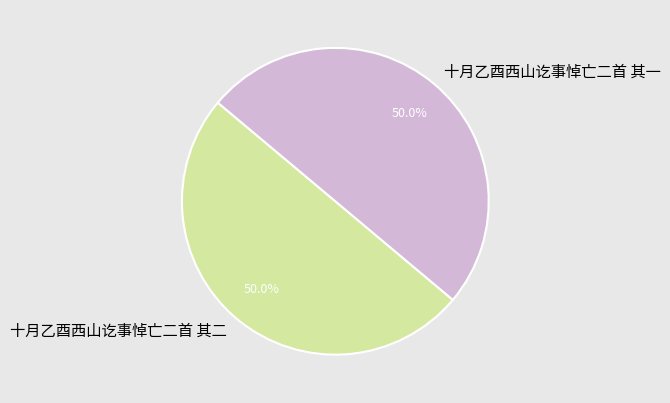

Combined, do 十月乙酉西山讫事悼亡二首 其二 and 十月乙酉西山讫事悼亡二首 其一 account for over 50%?

Yes